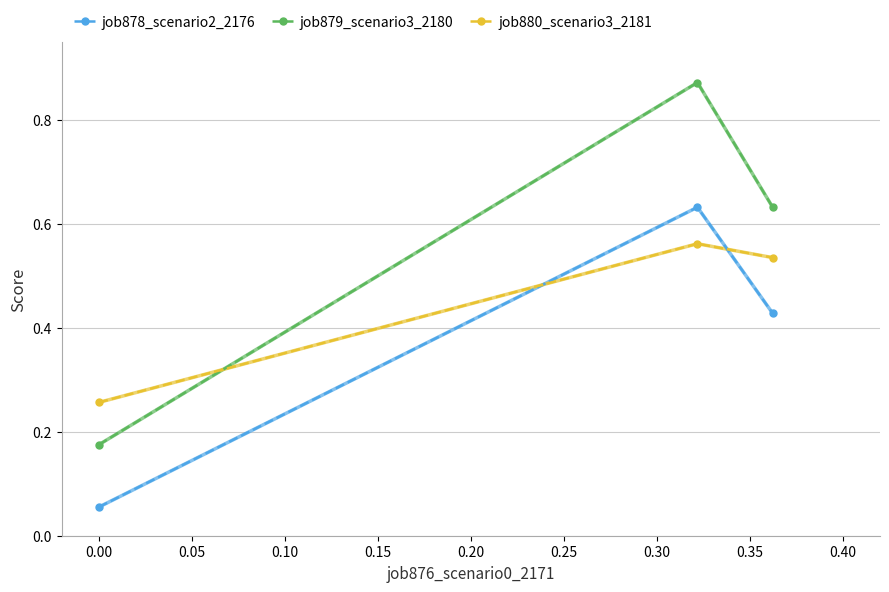

List the series in order of their overall mean, lowest first.

job878_scenario2_2176, job880_scenario3_2181, job879_scenario3_2180